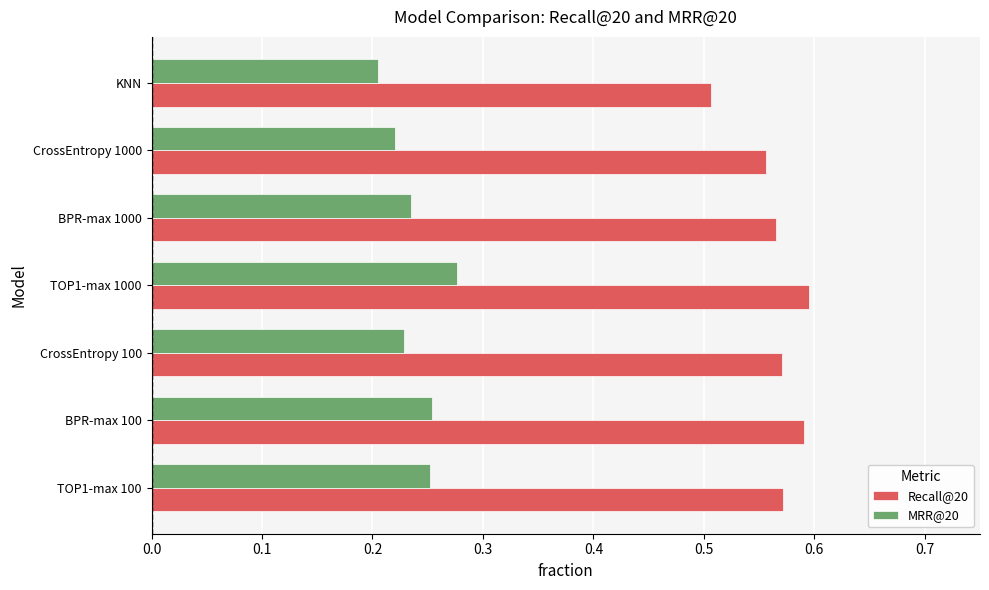

At KNN, list the series in order from largest to smallest.

Recall@20, MRR@20